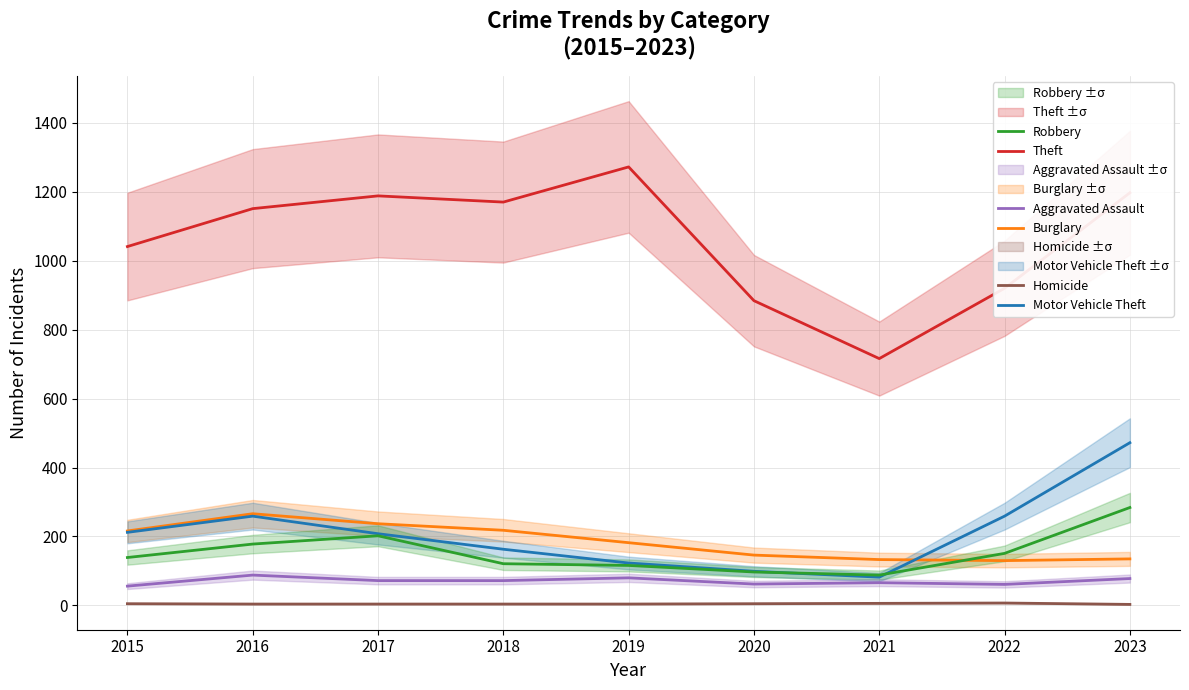

Is the value of Burglary at 2022 greater than the value of Theft at 2015?

No